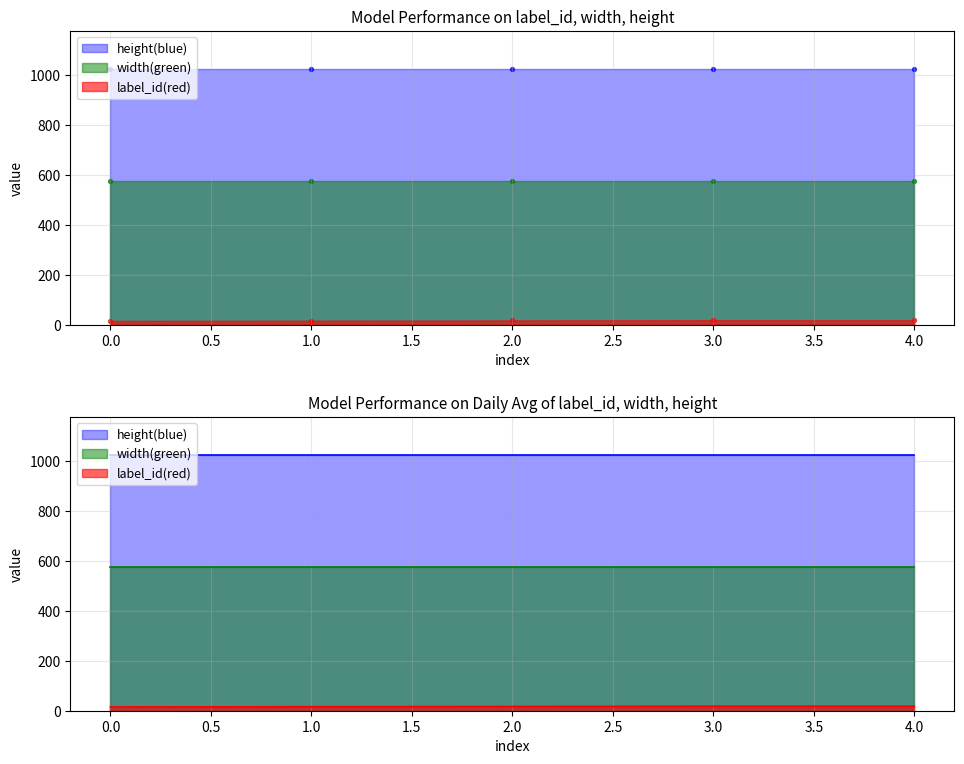

At which category is the sum across all series the highest?

3